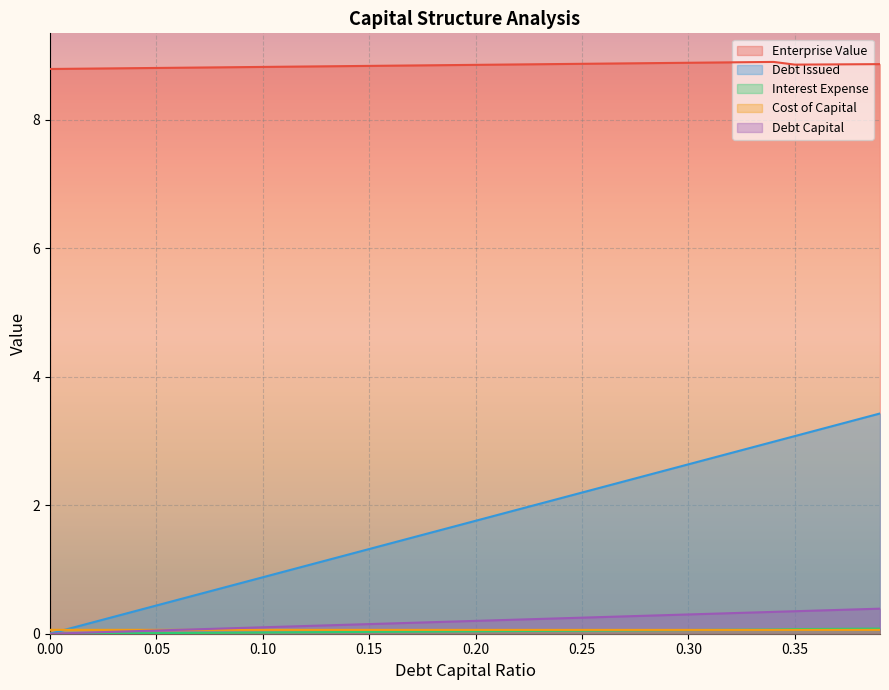

What is the difference between the maximum and minimum values in the debt_issued series?

3.4